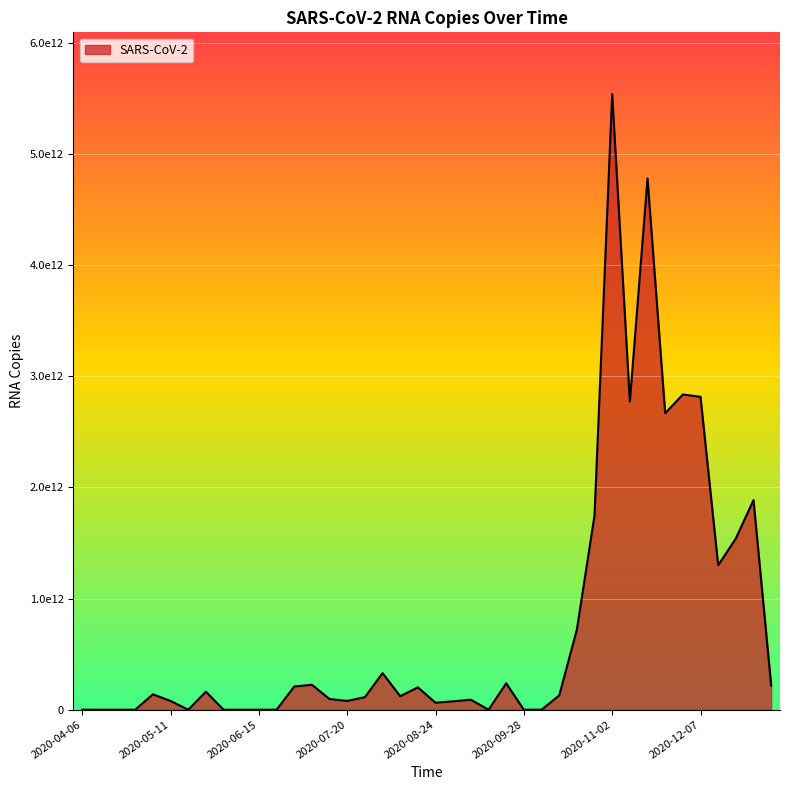

What is the value of the 6th point from the left?

78773680468.9